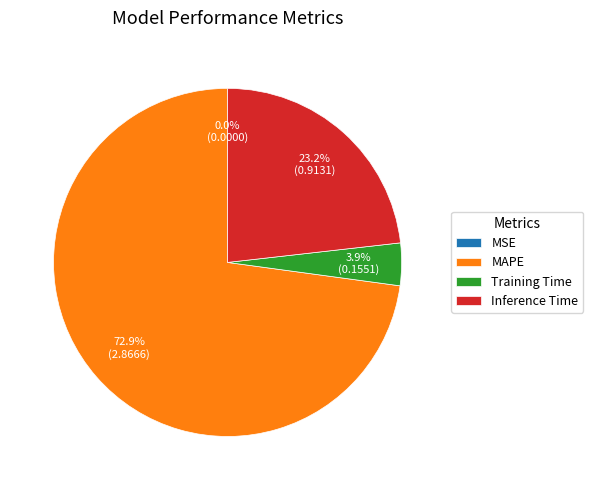

What is the largest slice in the pie chart?

MAPE